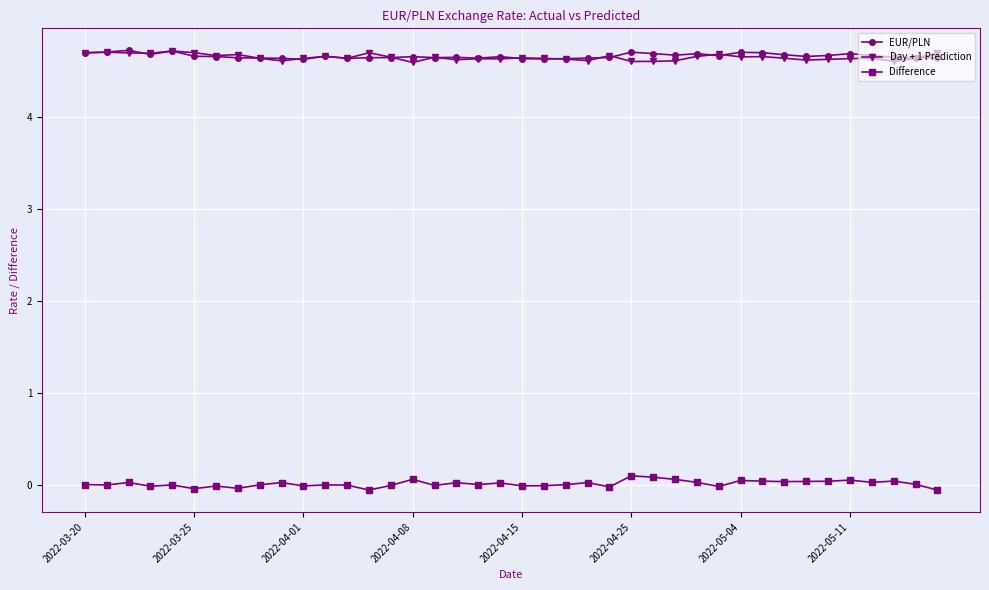

What is the lowest value of the Day + 1 Prediction series?

4.6